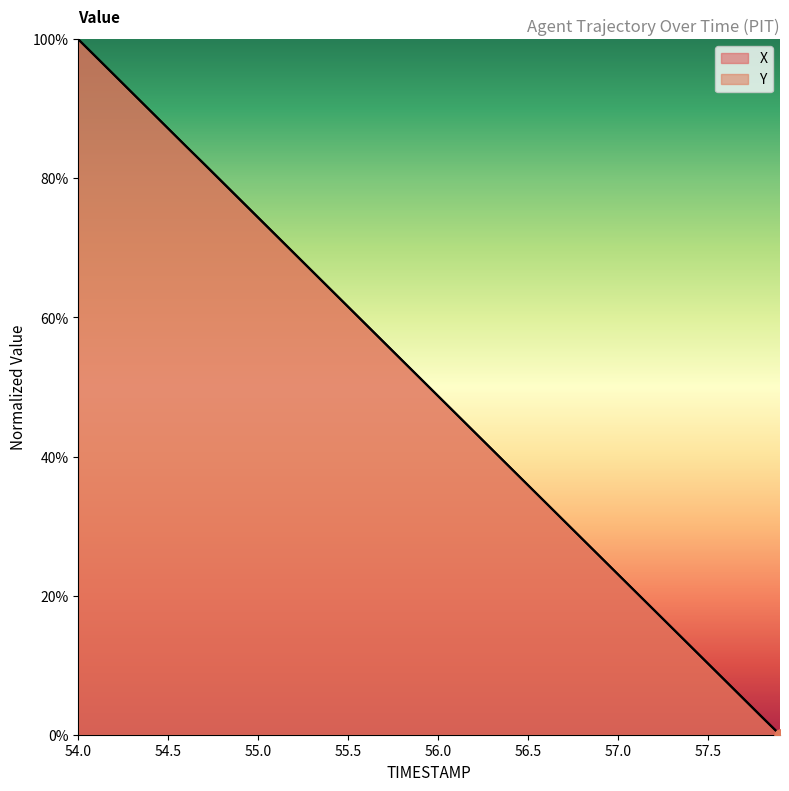

Which series has the widest spread of Y values?

X